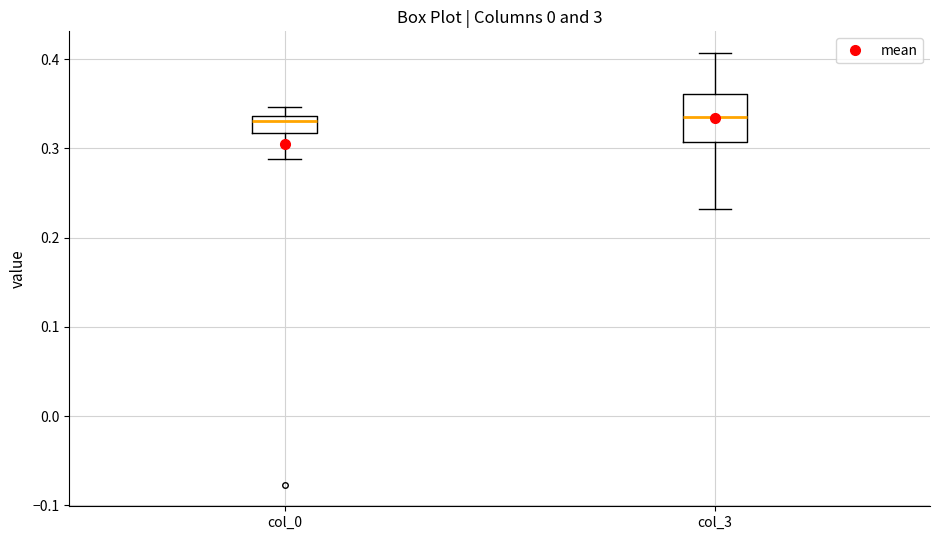

Which box is the tallest, from its lower edge to its upper edge?

col_3